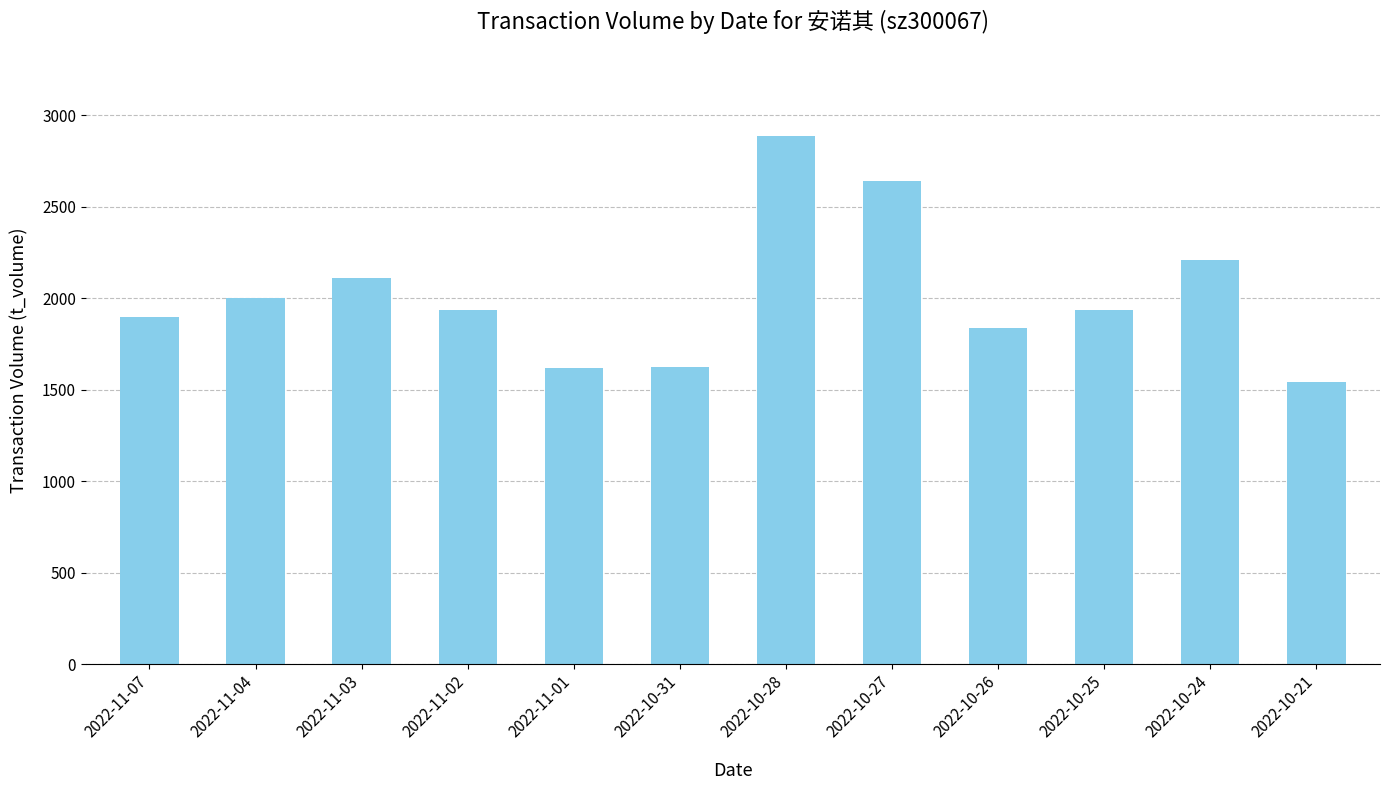

What is the sum of all values?

24227